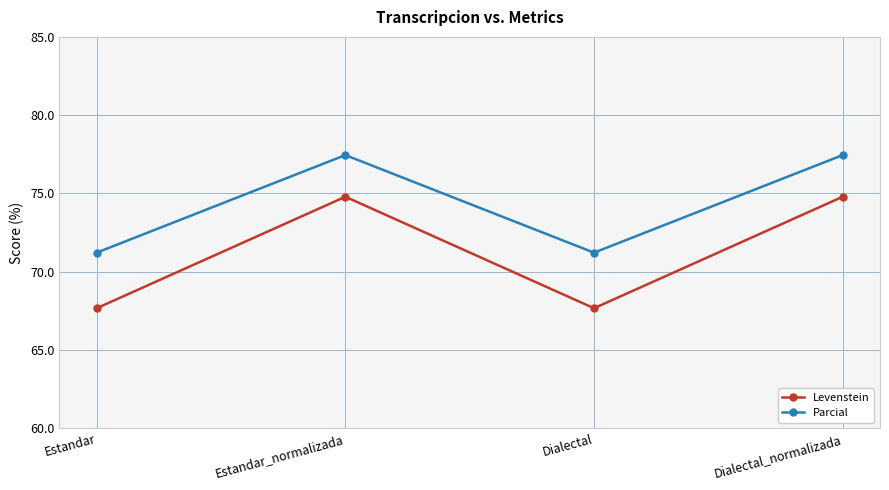

Which series has the largest total across all categories?

Parcial